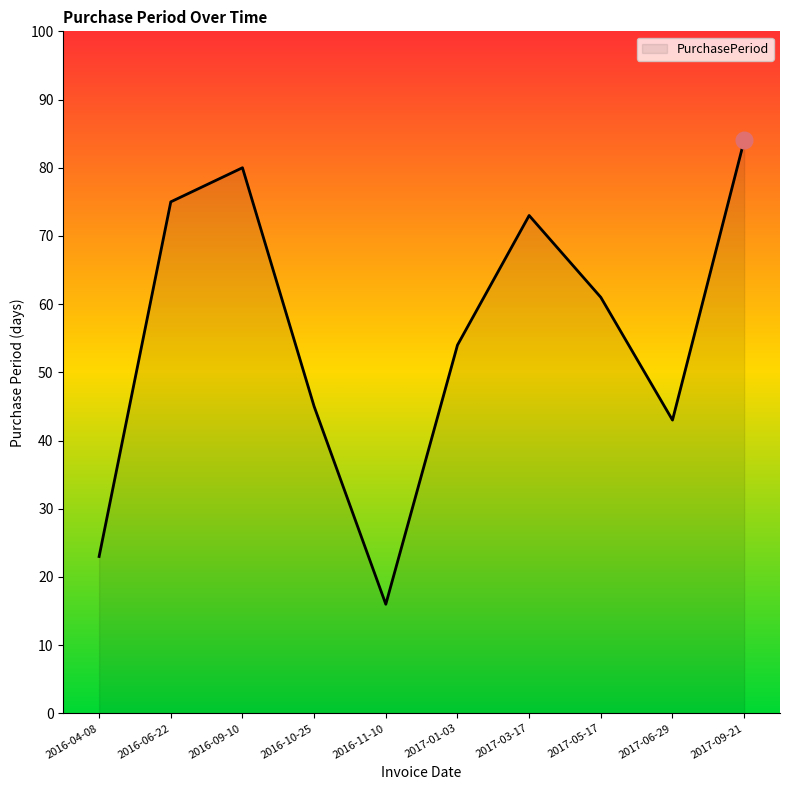

What is the ratio of the value at 2017-06-29 to the value at 2016-10-25?

1.0